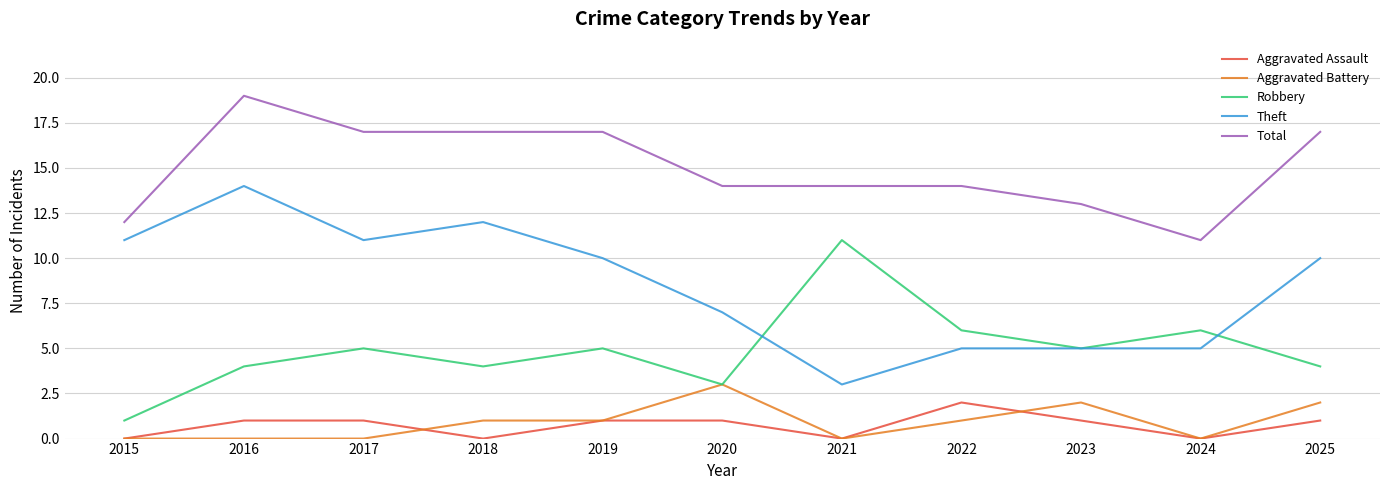

What is the spread (max minus min) of values at 2015?

12